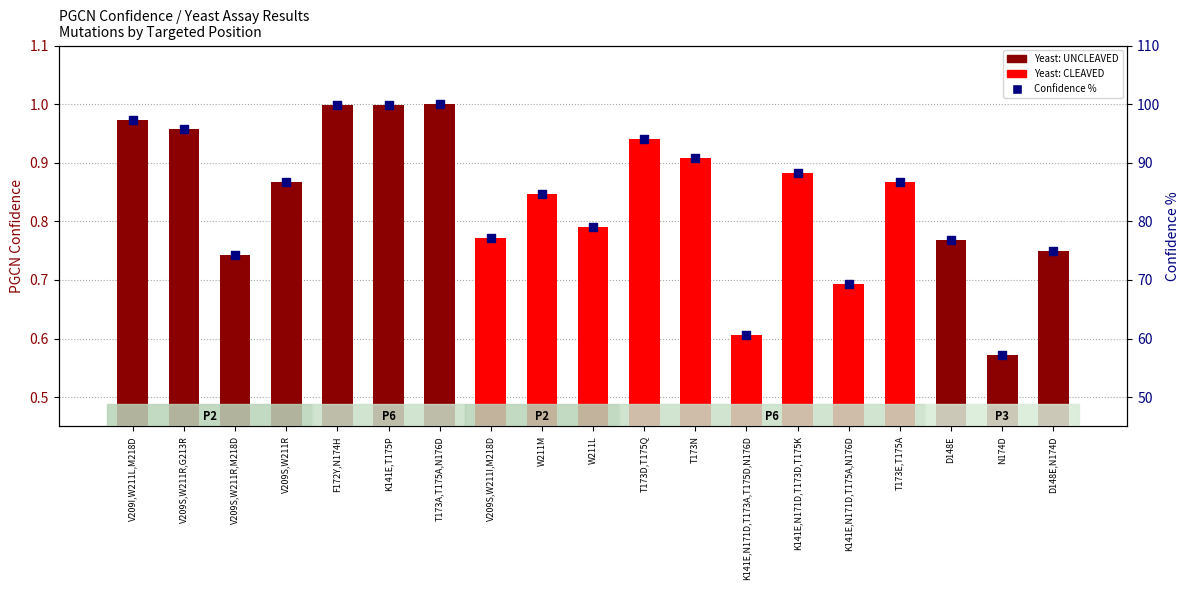

Which series contains the lowest Y value?

PGCN Confidence